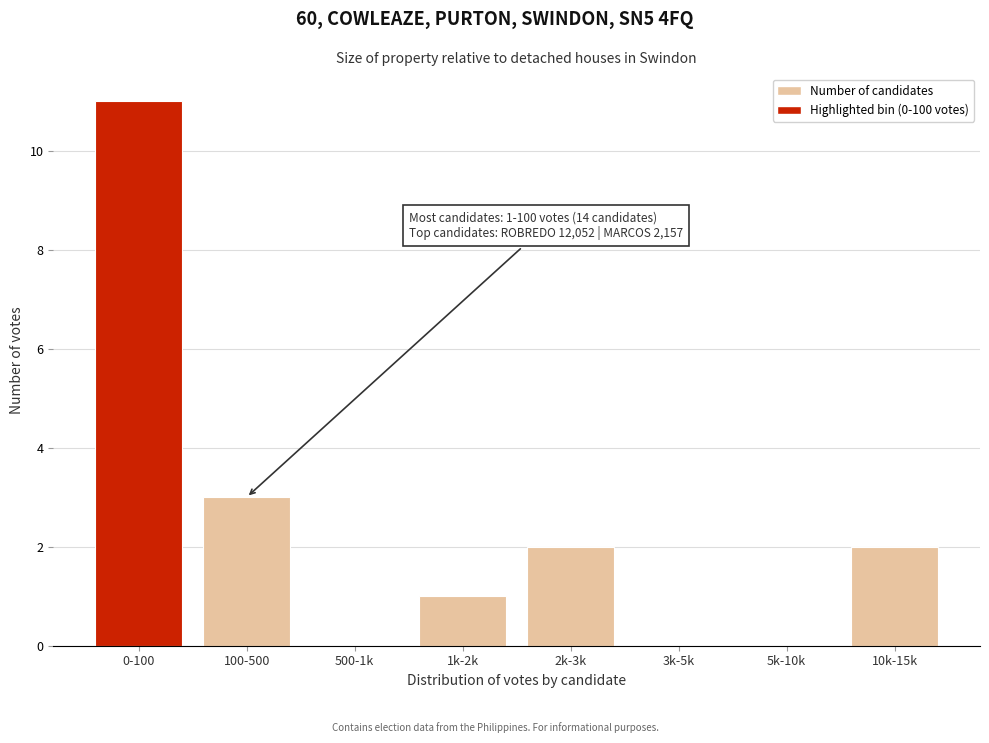

Reading right to left, list all the values displayed in this chart.

10k-15k=2	5k-10k=0	3k-5k=0	2k-3k=2	1k-2k=1	500-1k=0	100-500=3	0-100=11